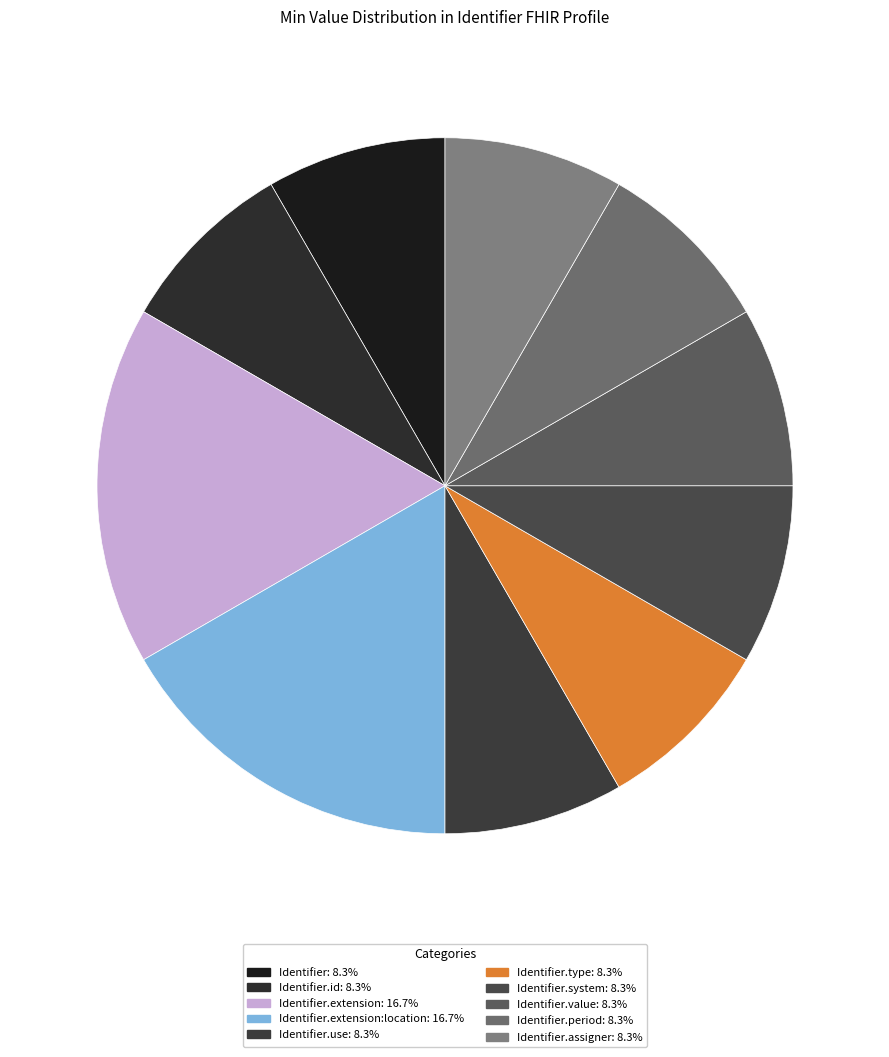

Rank the categories by value from highest to lowest.

Identifier.extension, Identifier.extension:location, Identifier, Identifier.id, Identifier.use, Identifier.type, Identifier.system, Identifier.value, Identifier.period, Identifier.assigner